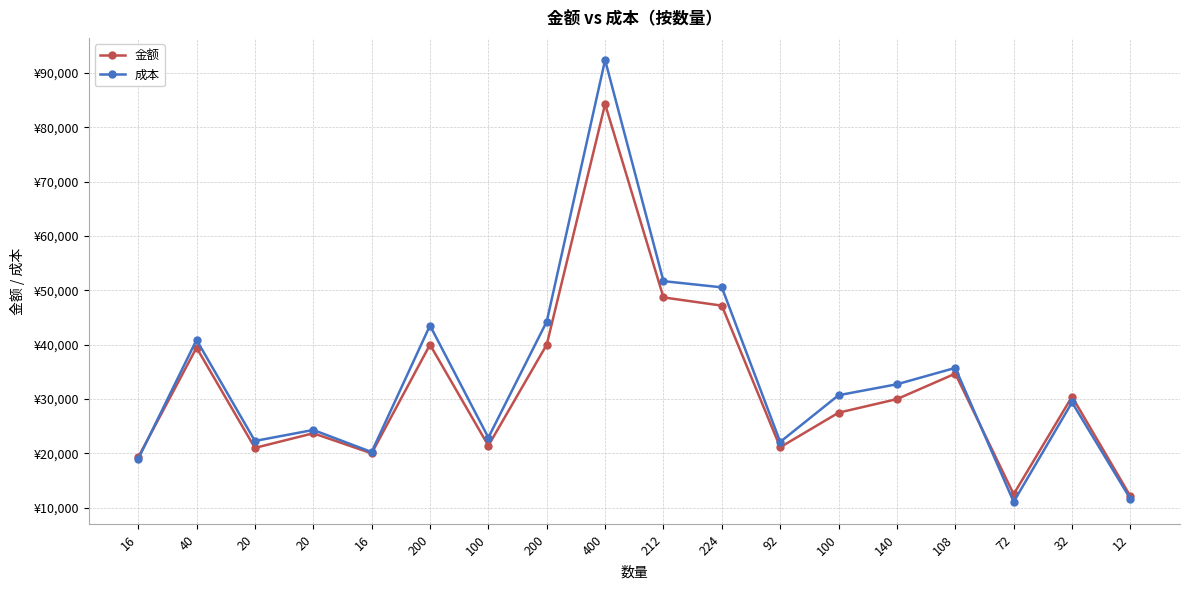

At which label is 金额 closest to 48198?

212